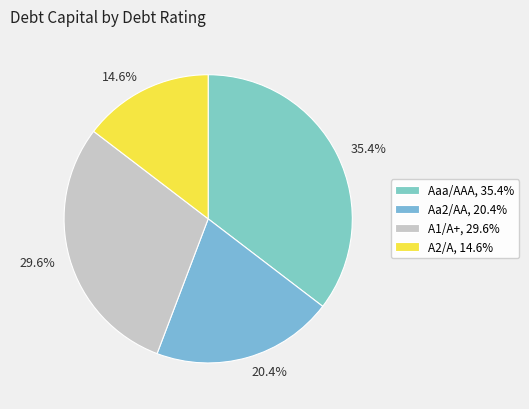

How many segments does this pie chart have?

4